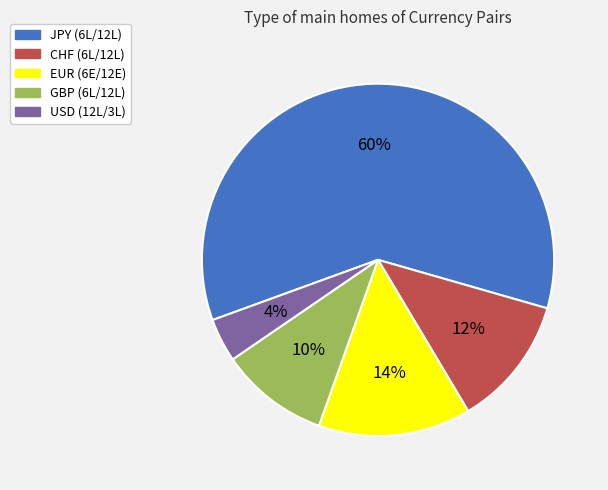

To the nearest percent, what is the difference between the USD and JPY slice percentages?

56%